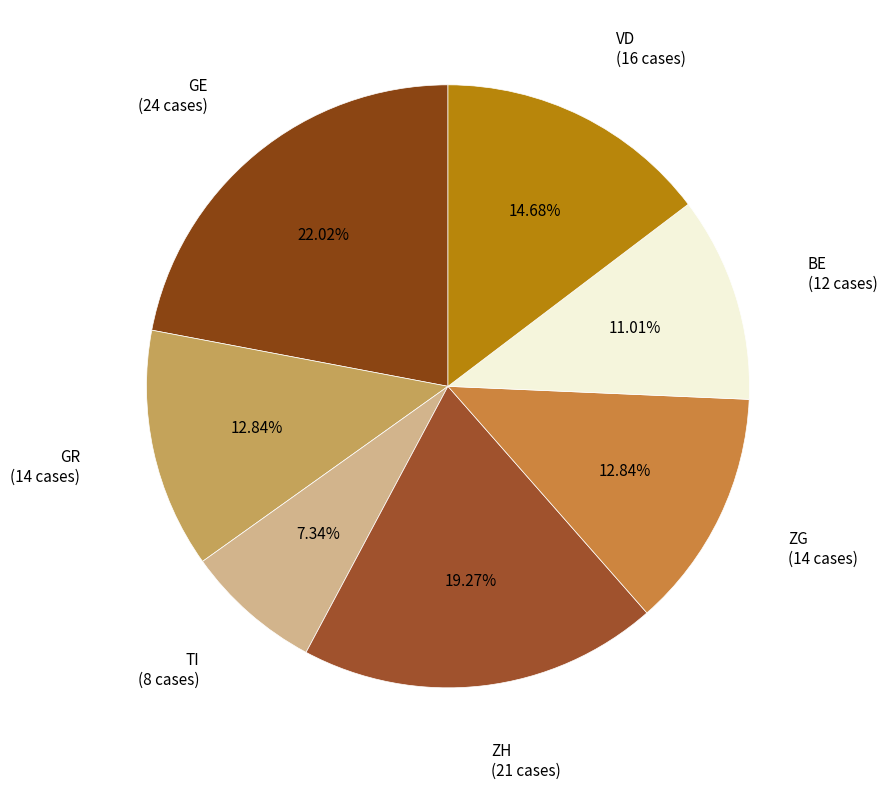

What is the ratio of the value at GR (14 cases) to the value at ZH (21 cases)?

0.7